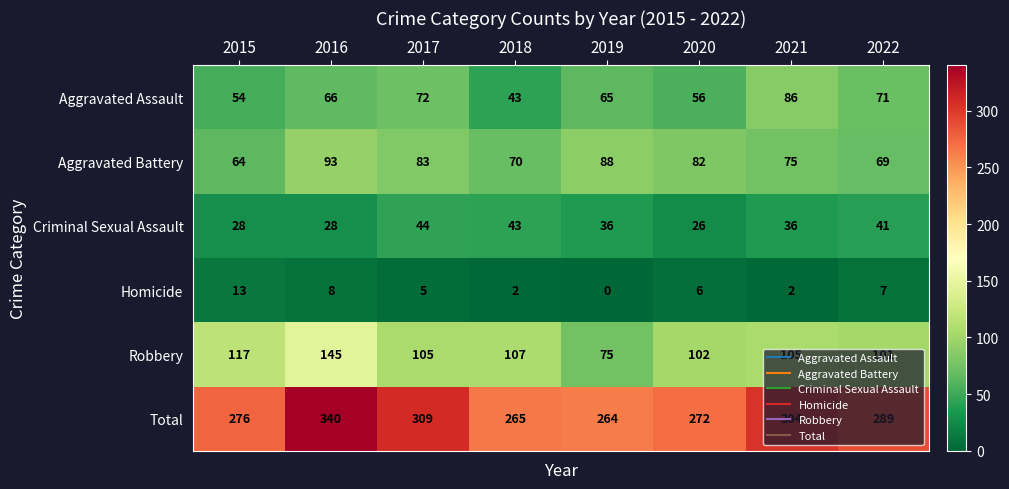

Count the number of data series in this chart.

6